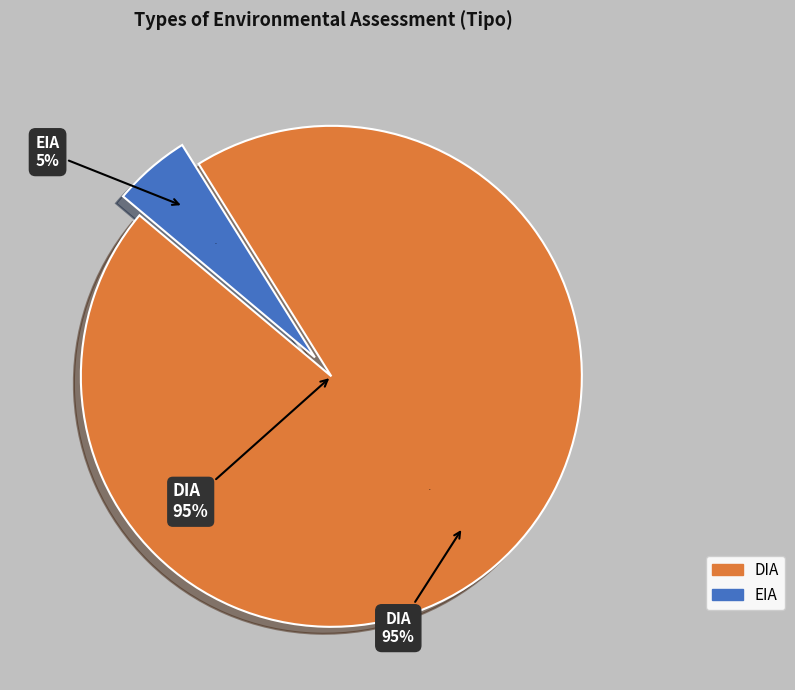

What percentage is the DIA slice, to the nearest percent?

95%